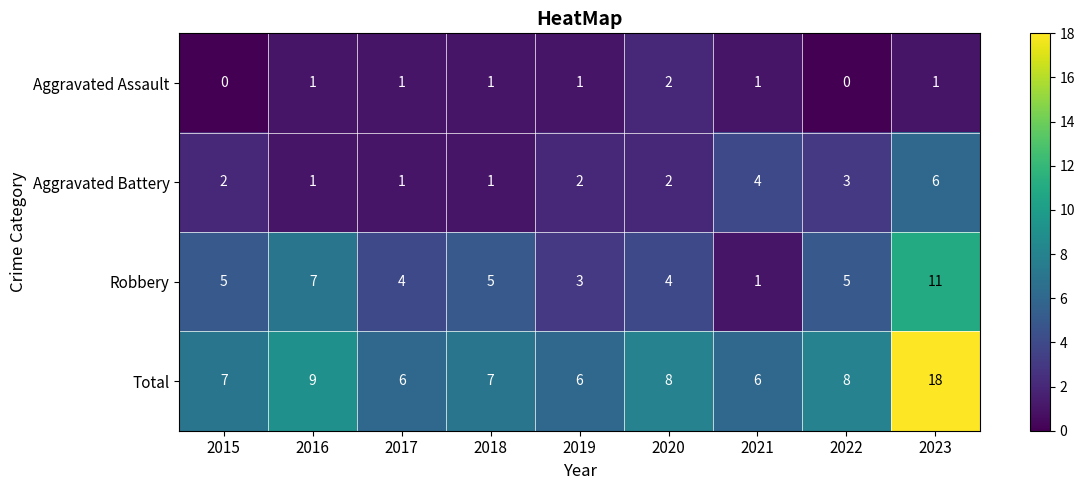

Which series has the widest spread of values?

Total